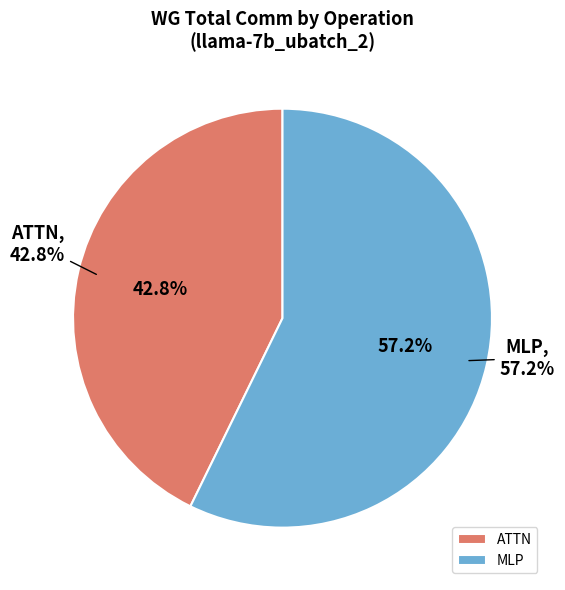

What portion of the pie excludes MLP?

42.8%